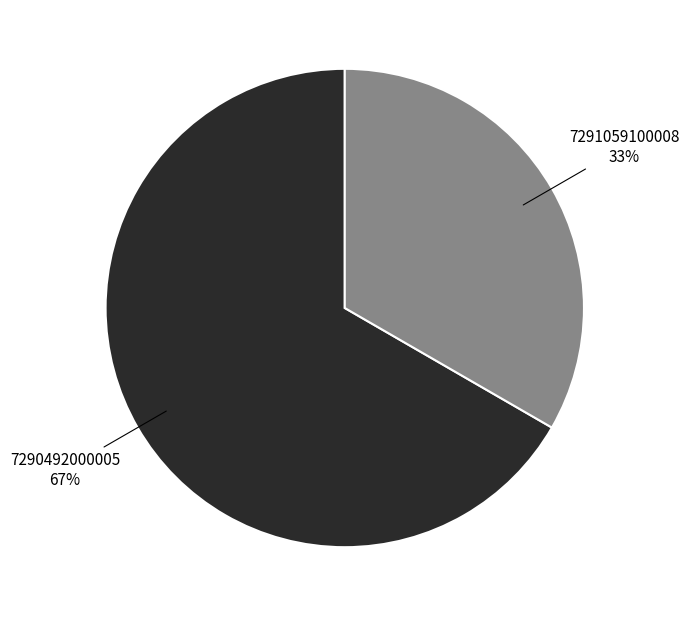

Which has a higher value, 7290492000005 or 7291059100008?

7290492000005